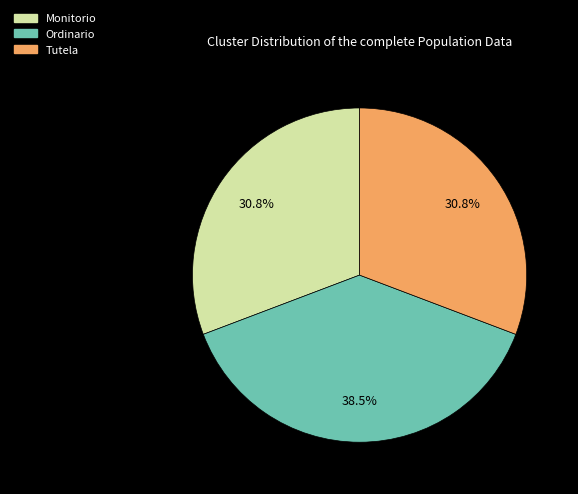

Is the sum of Tutela and Monitorio greater than half?

Yes